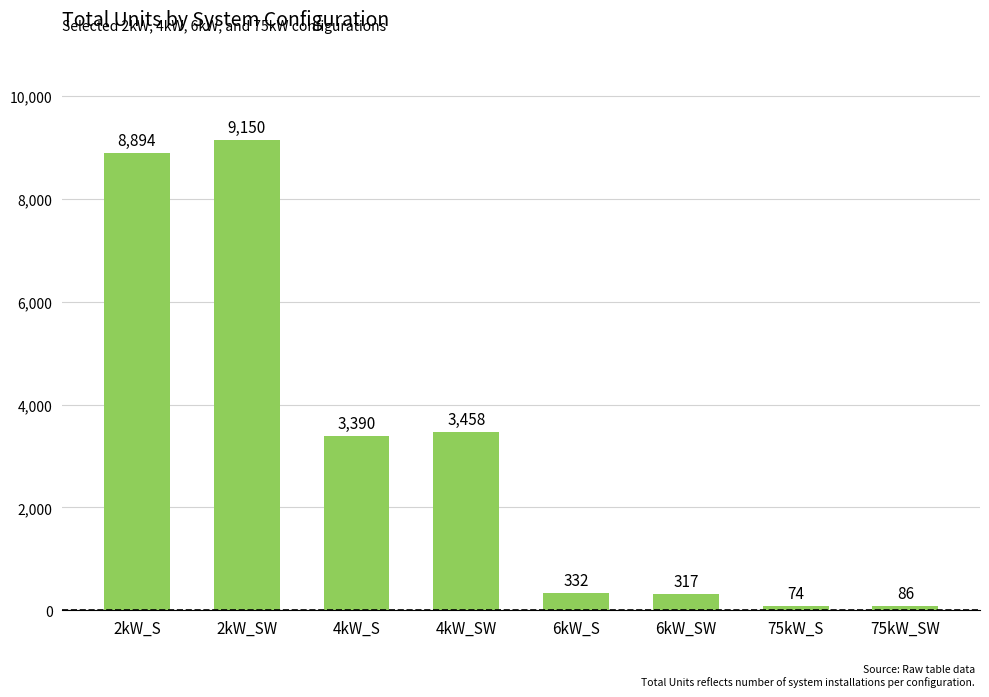

Reading right to left, list all the values displayed in this chart.

86	74	317	332	3458	3390	9150	8894